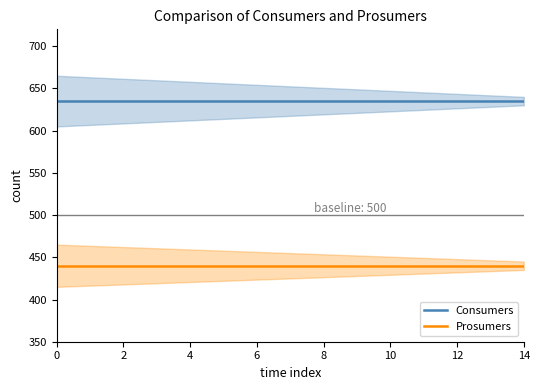

Does the chart have visible grid lines?

No